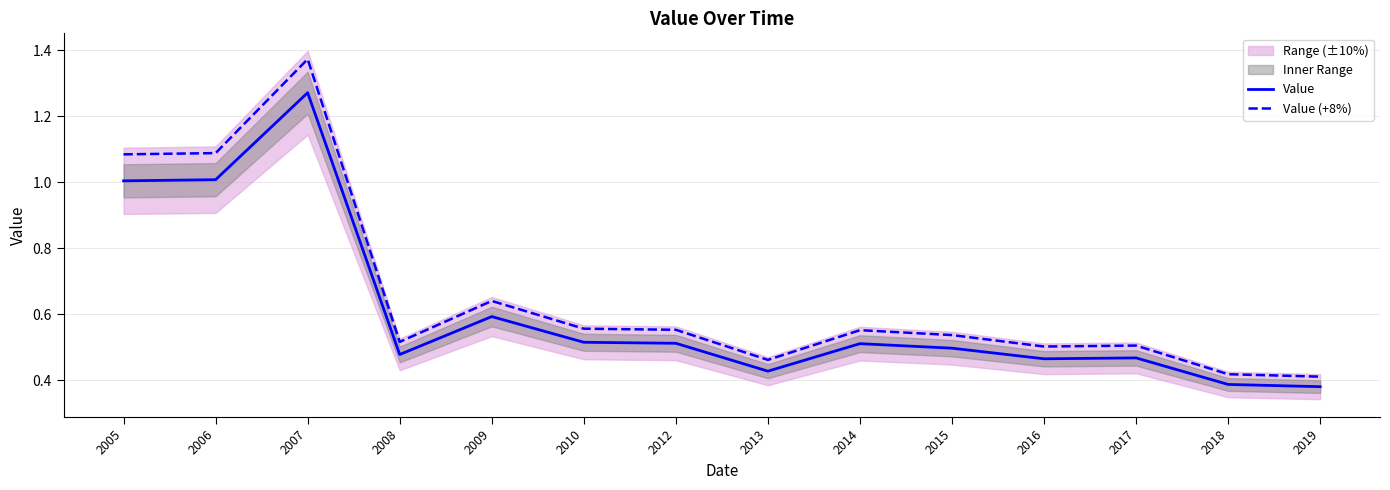

Reading left to right, transcribe all the data shown in this chart.

Value: 1.0	1.0	1.3	0.5	0.6	0.5	0.5	0.4	0.5	0.5	0.5	0.5	0.4	0.4
Value (+8%): 1.1	1.1	1.4	0.5	0.6	0.6	0.6	0.5	0.6	0.5	0.5	0.5	0.4	0.4